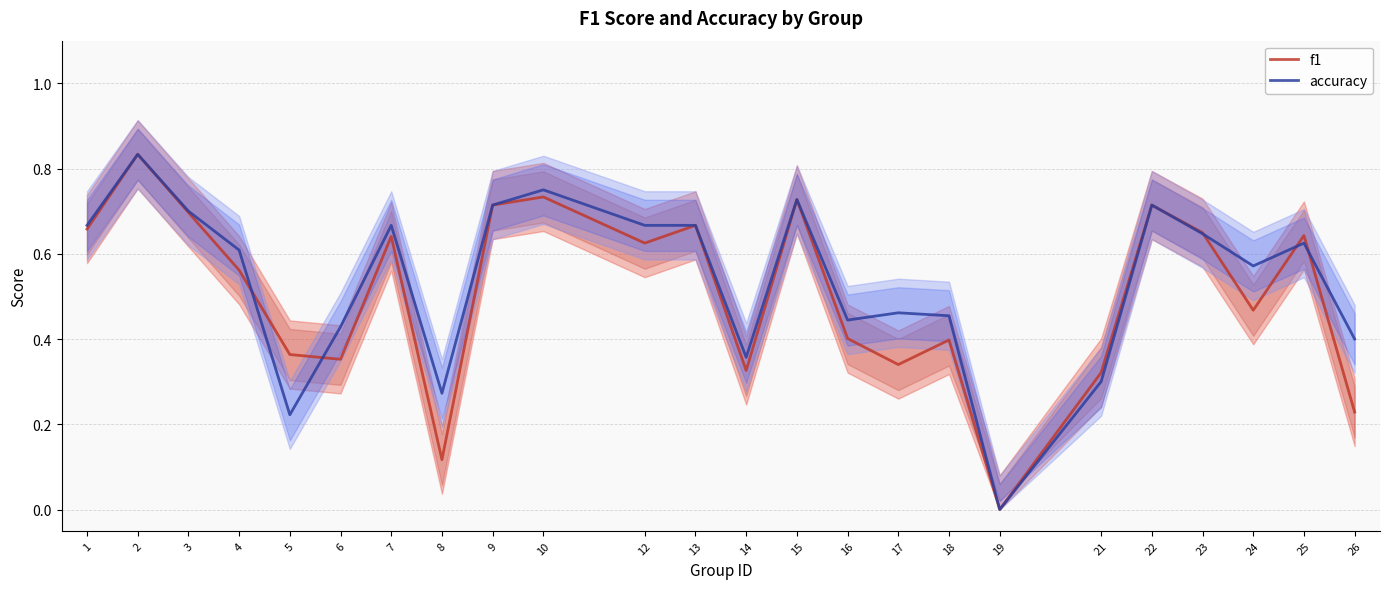

What is the highest value of the f1 series?

0.8